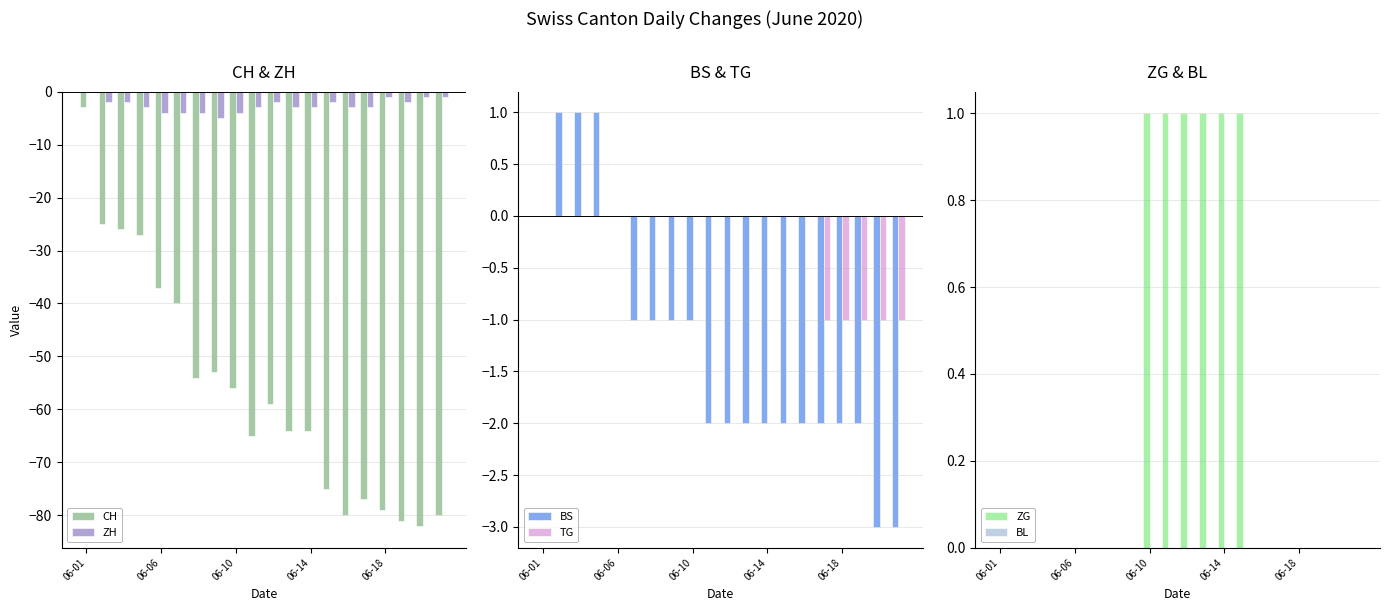

Which series has the largest range (max minus min)?

CH